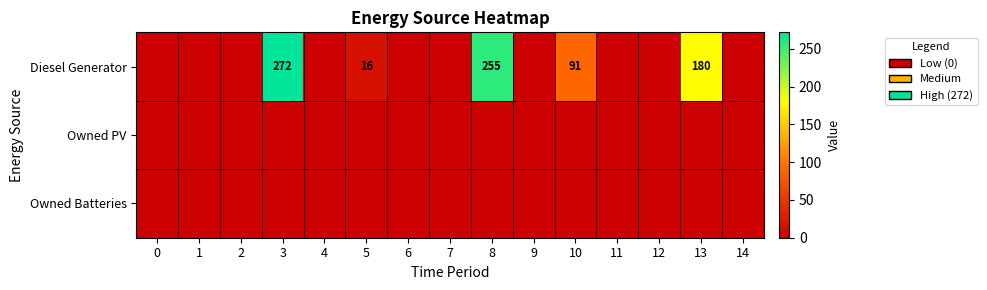

The Diesel Generator series shows 255 at 8. True or false?

True